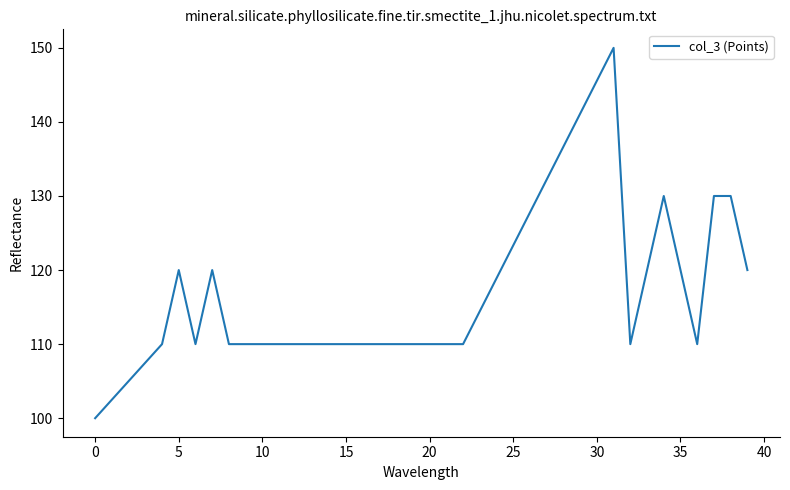

What is the minimum value shown in the chart?

100